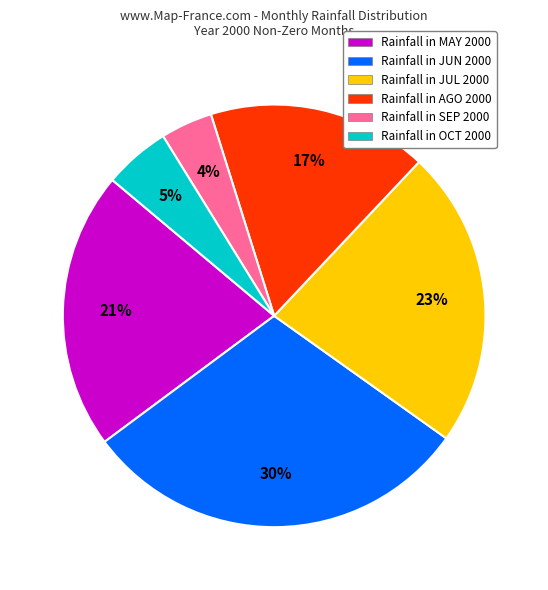

To the nearest percent, what is the average slice percentage?

17%